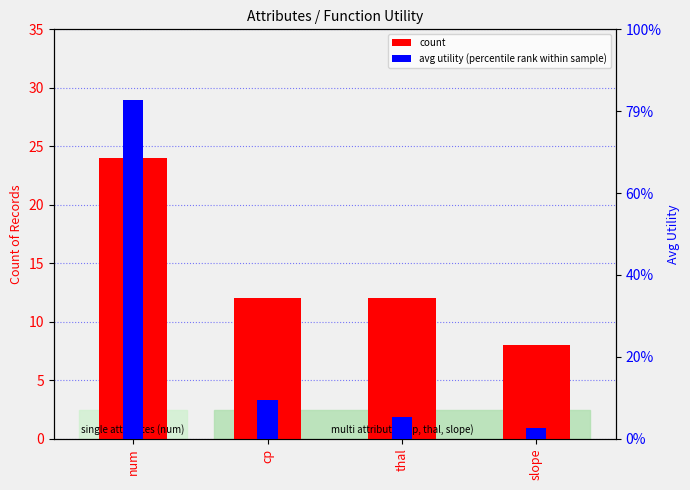

What is the label of the 2nd bar from the left?

cp